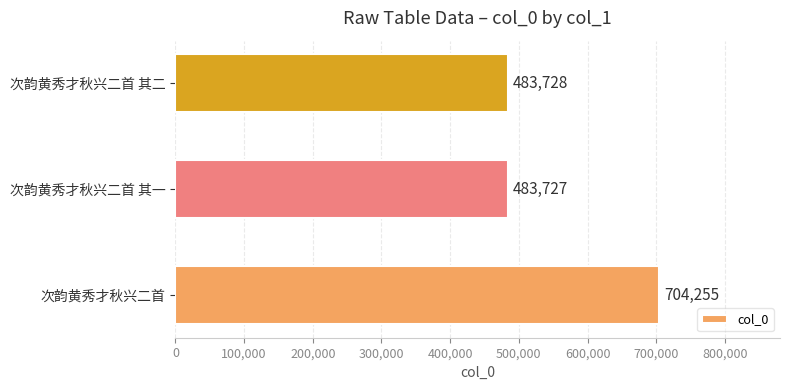

The chart shows a value of 957975 at 次韵黄秀才秋兴二首. True or false?

False